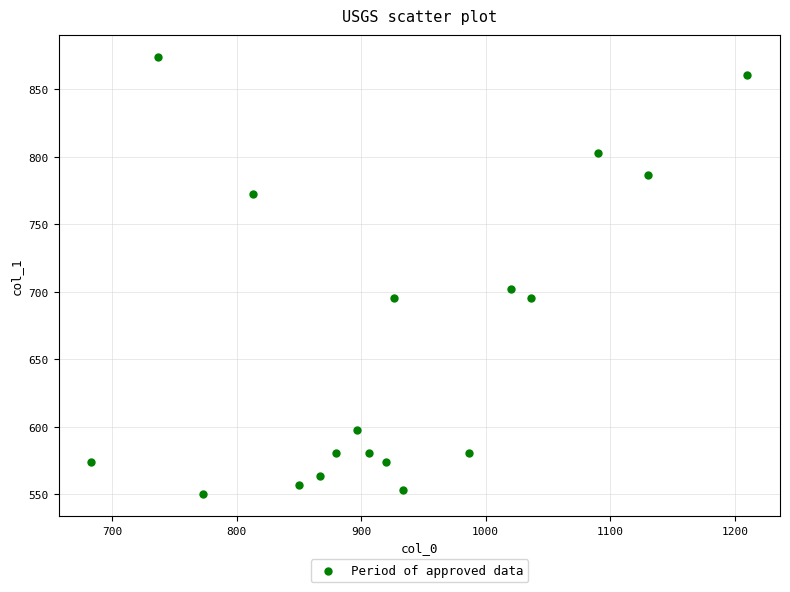

What is the range of X values (max minus min)?

526.7